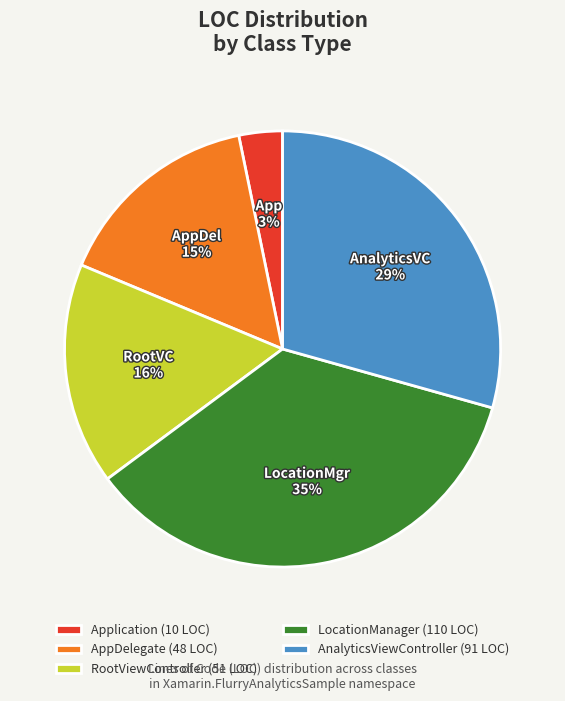

Does any single category account for the majority?

No